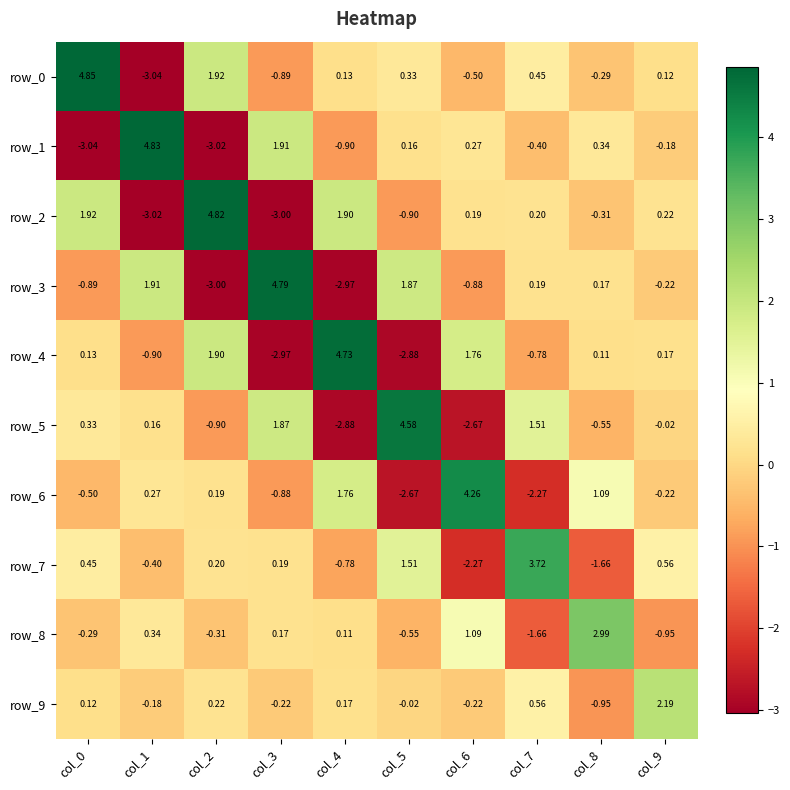

Is the value of row_3 at col_6 greater than the value of row_2 at col_8?

No